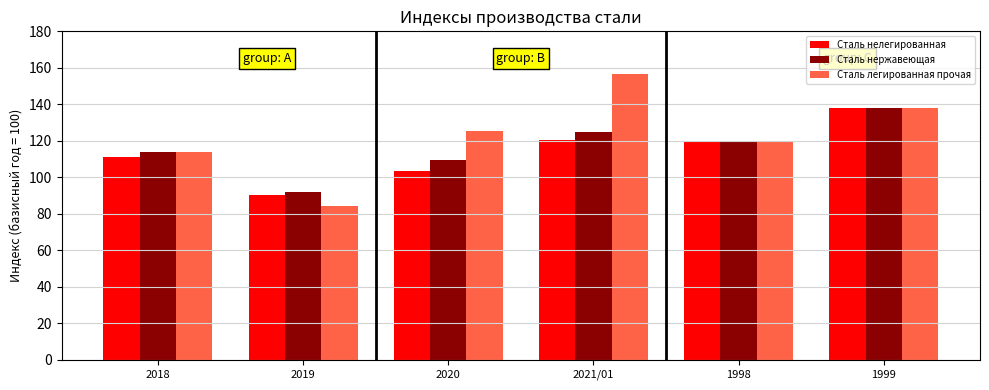

Does the chart contain any negative values?

No